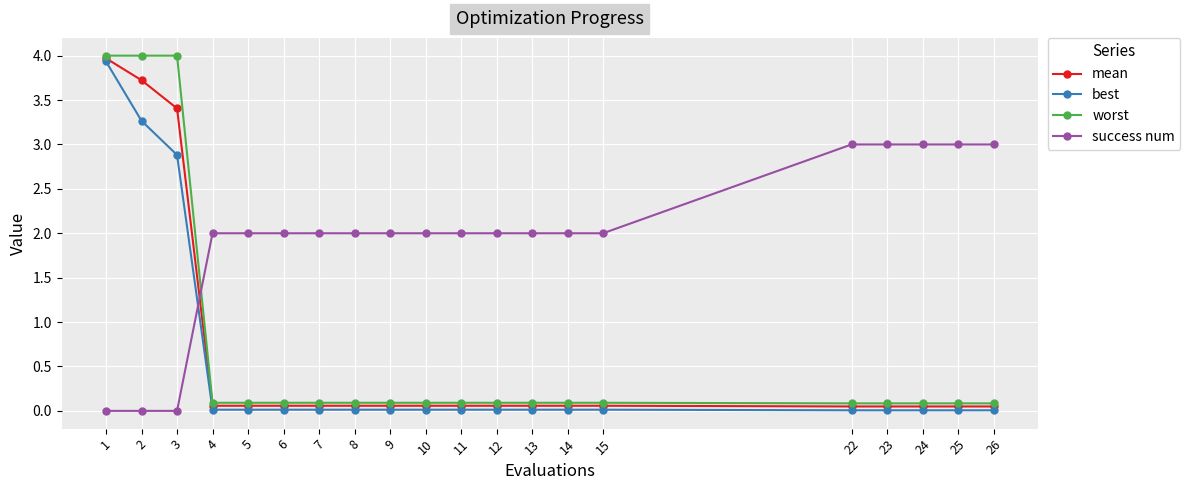

At which category is the sum across all series the highest?

1